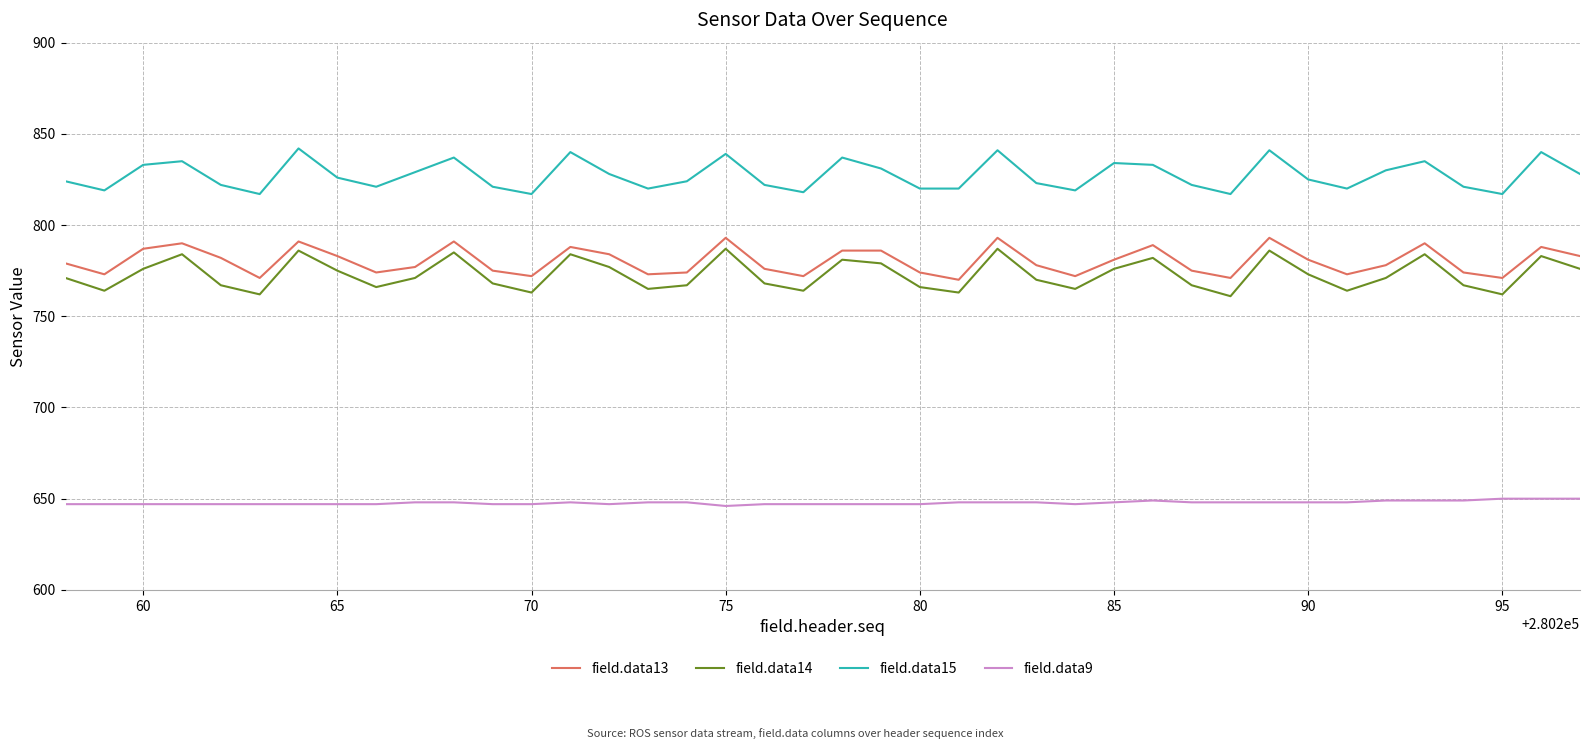

What is the highest value of the field.data13 series?

793